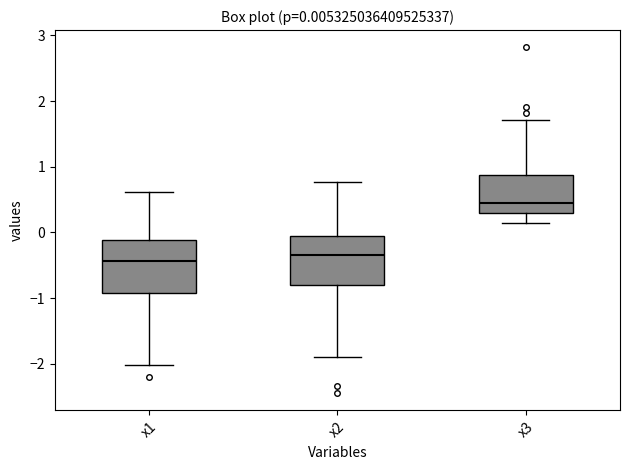

Which box's median line is the highest?

x3